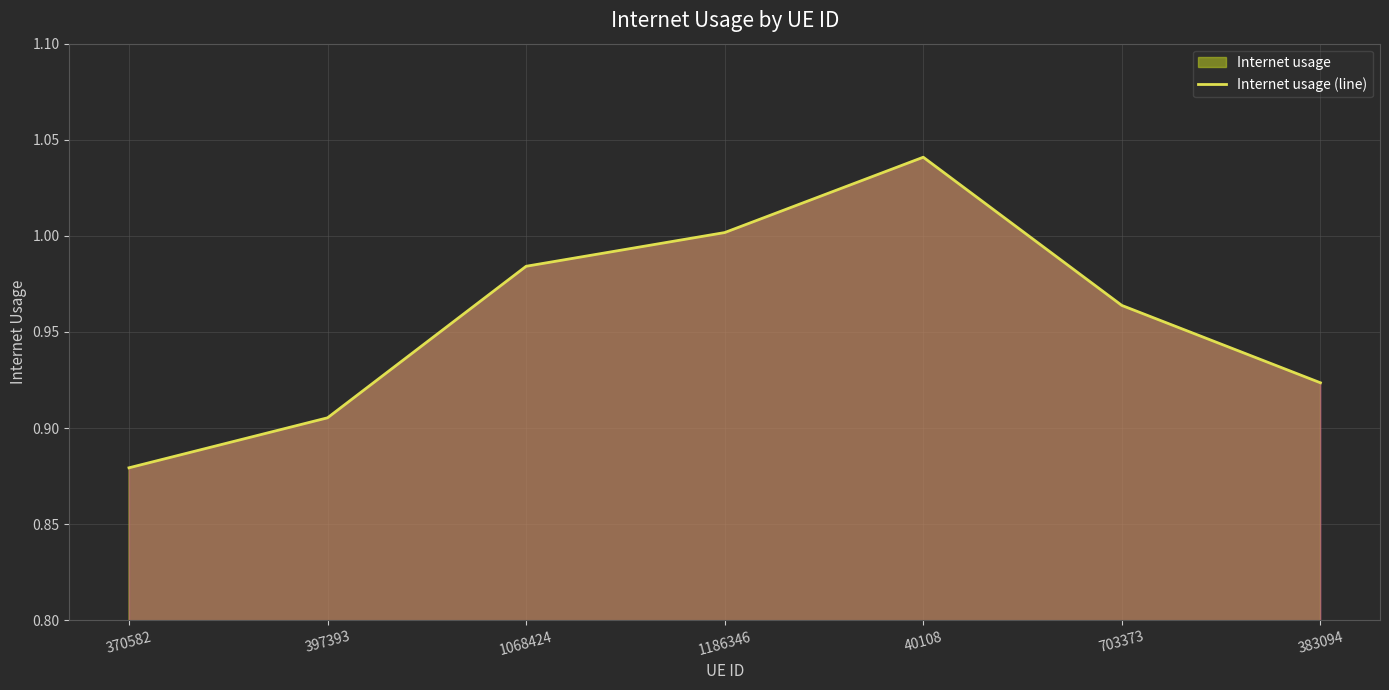

List the labels in order of value, smallest first.

370582, 397393, 383094, 703373, 1068424, 1186346, 40108